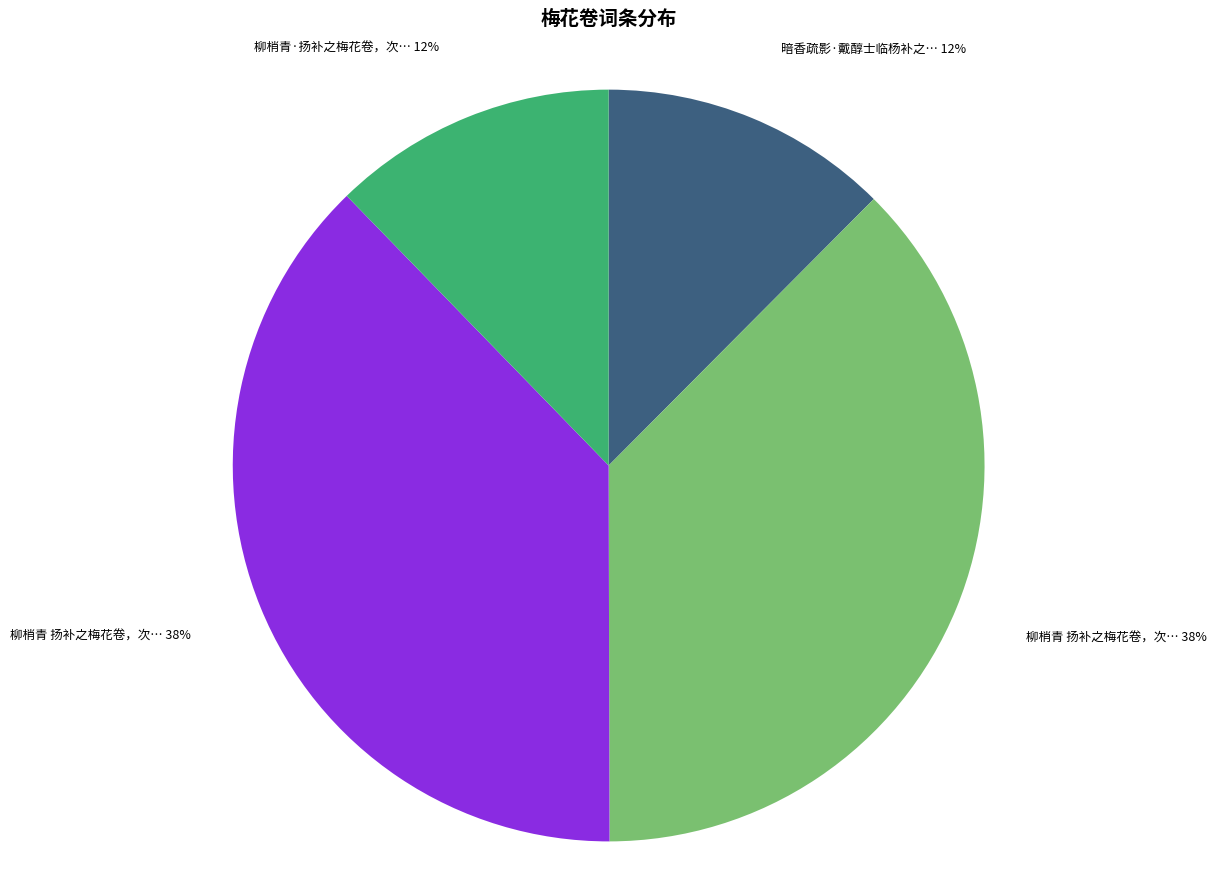

Does any single category account for the majority?

No